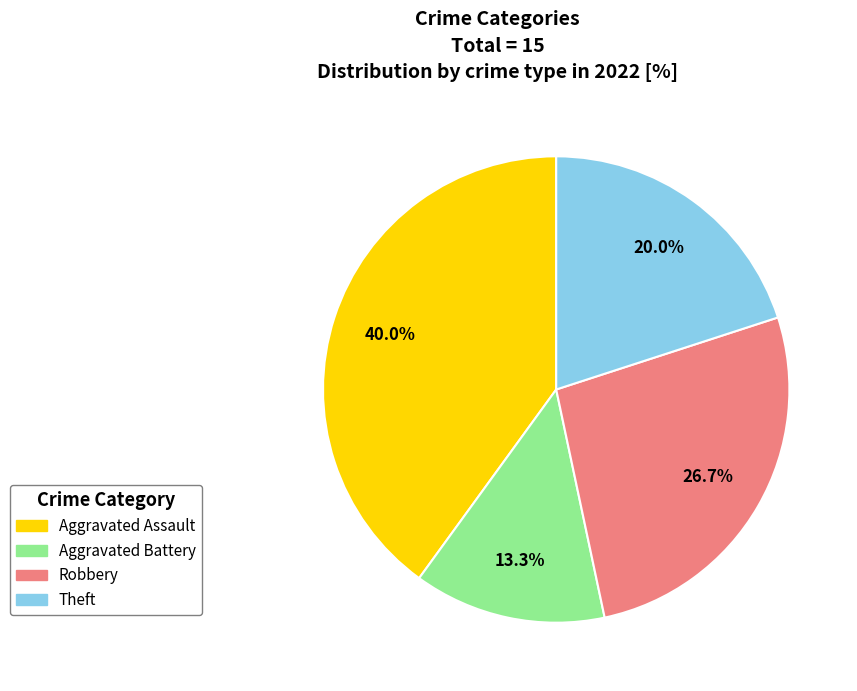

How many slices are in this pie chart?

4